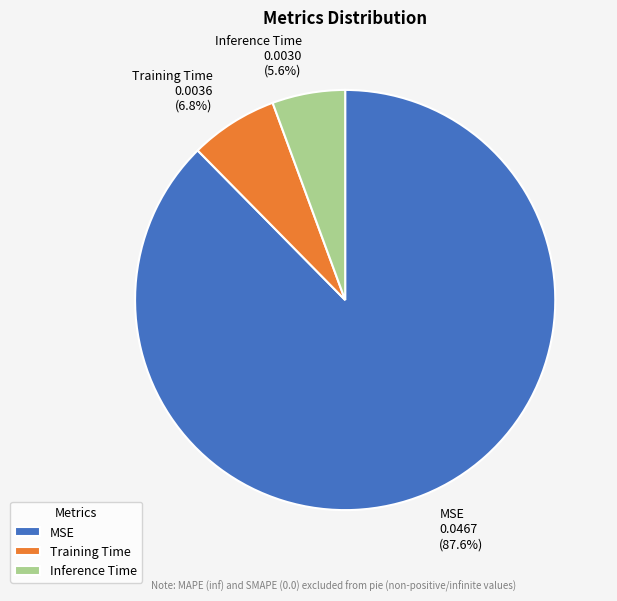

Rank the categories by value from lowest to highest.

Inference Time, Training Time, MSE